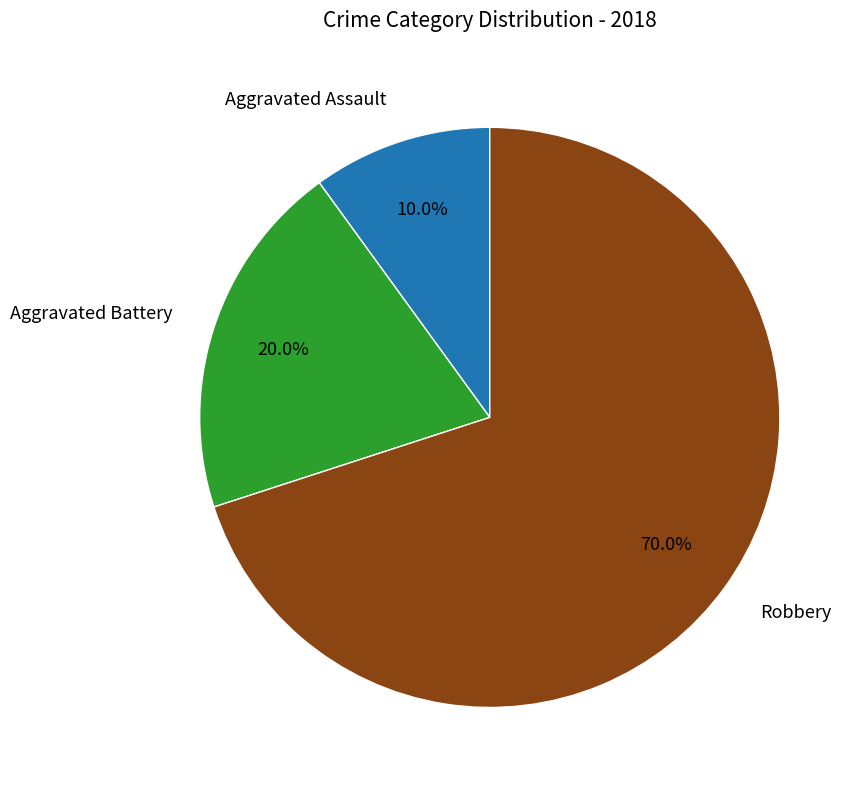

Is there a majority slice in this chart?

Yes